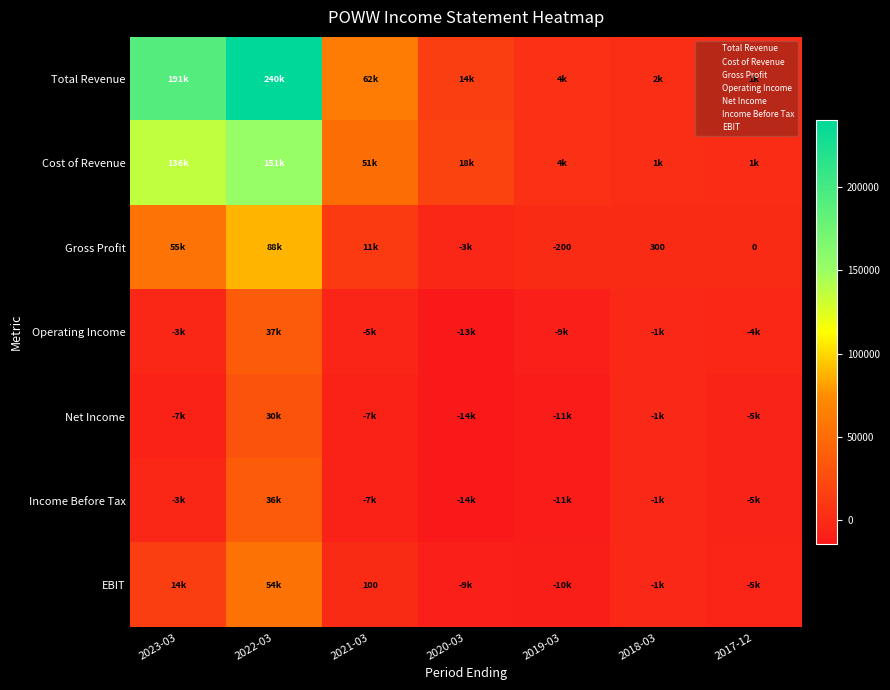

The Gross Profit series shows -46 at 2019-03. True or false?

False